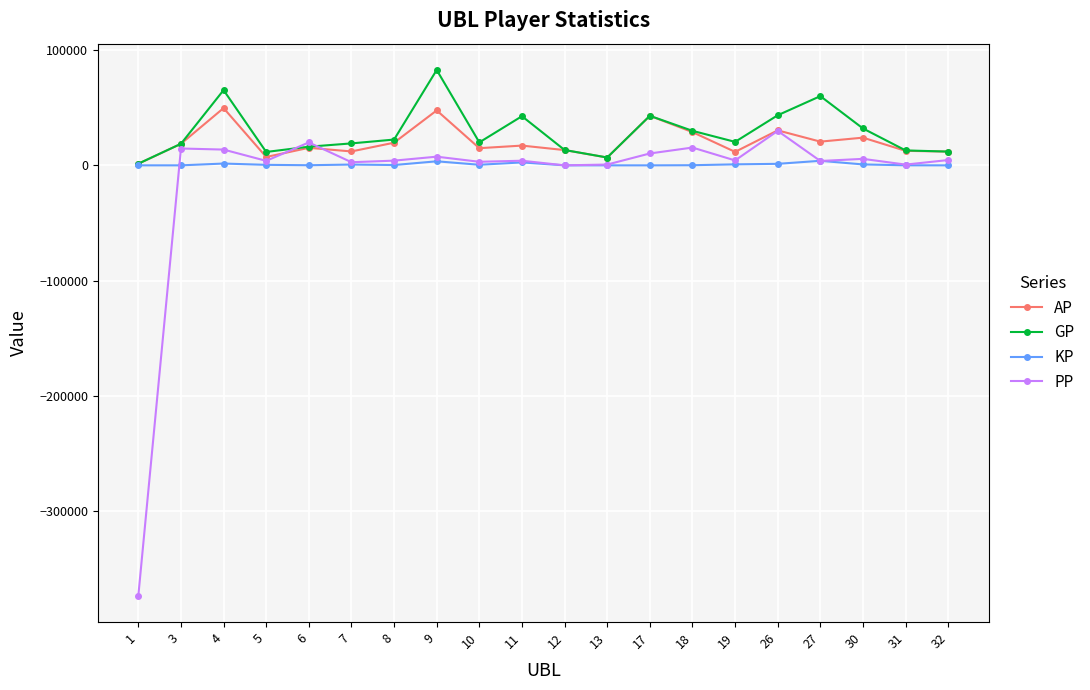

At which category does GP reach its first local peak?

4